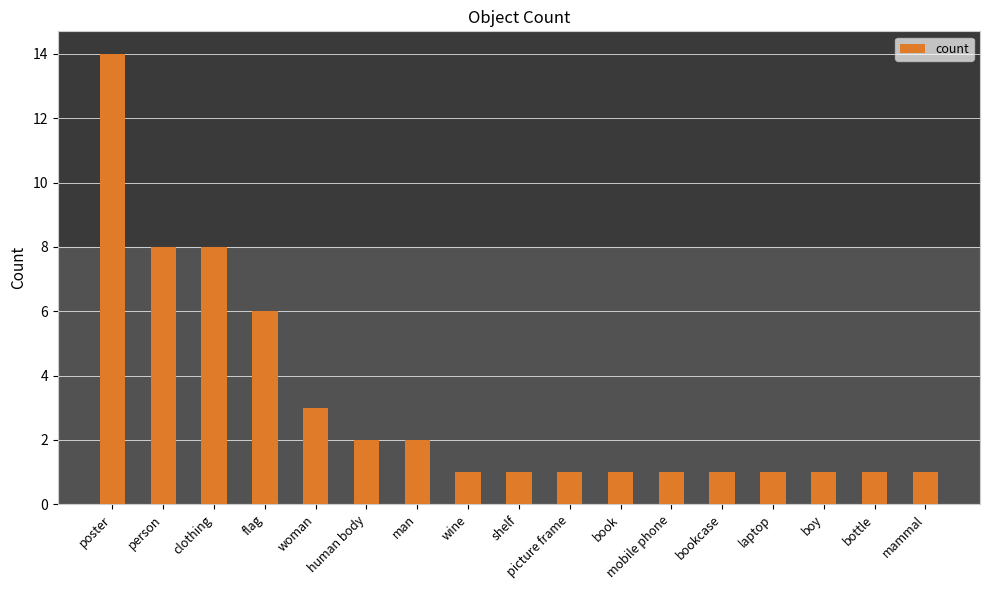

What is the label of the 10th bar from the left?

picture frame